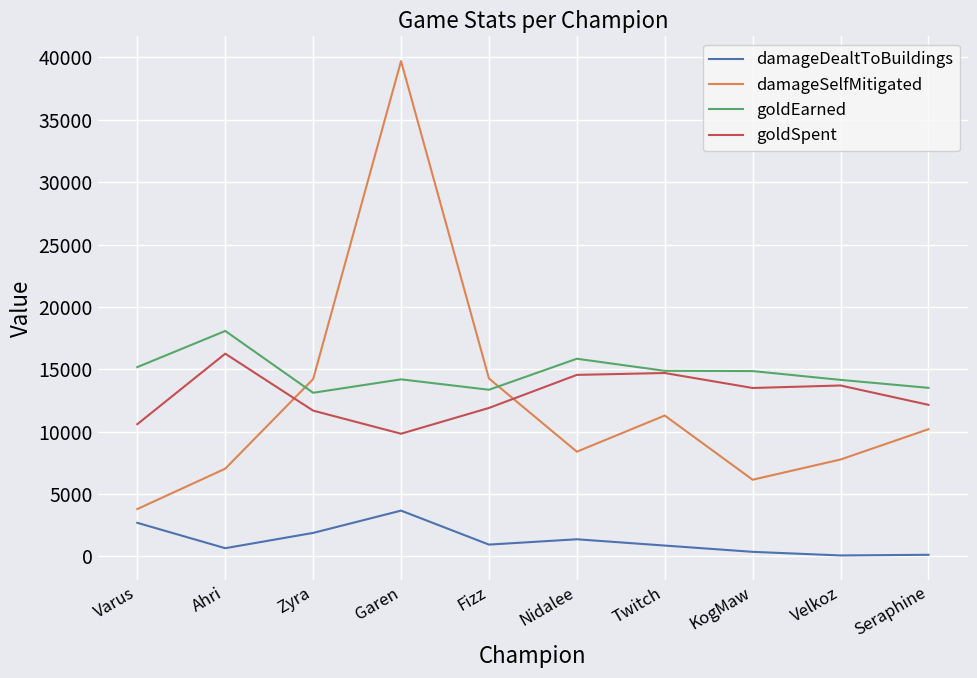

What are all the series names shown in the legend?

damageDealtToBuildings, damageSelfMitigated, goldEarned, goldSpent